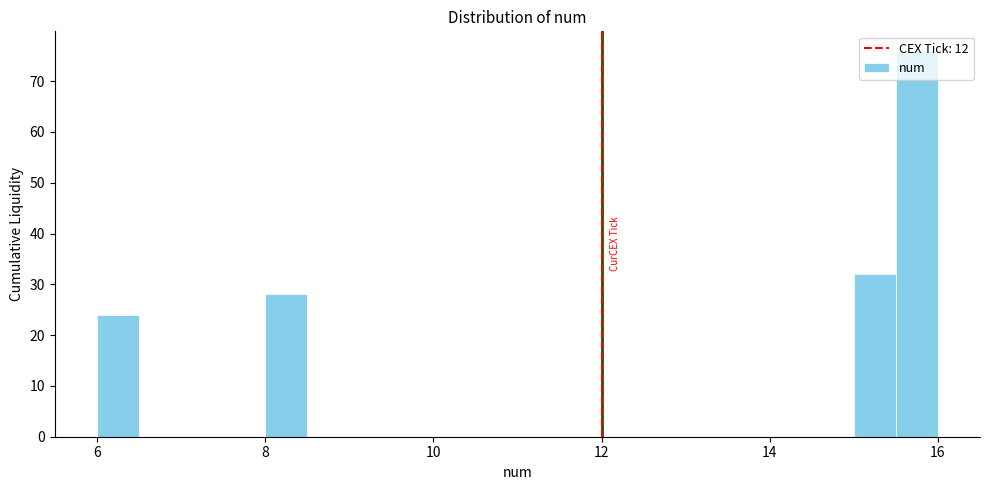

Around what value on the x-axis is the tallest bar? Give the approximate position of its centre, as read against the axis.

15.8